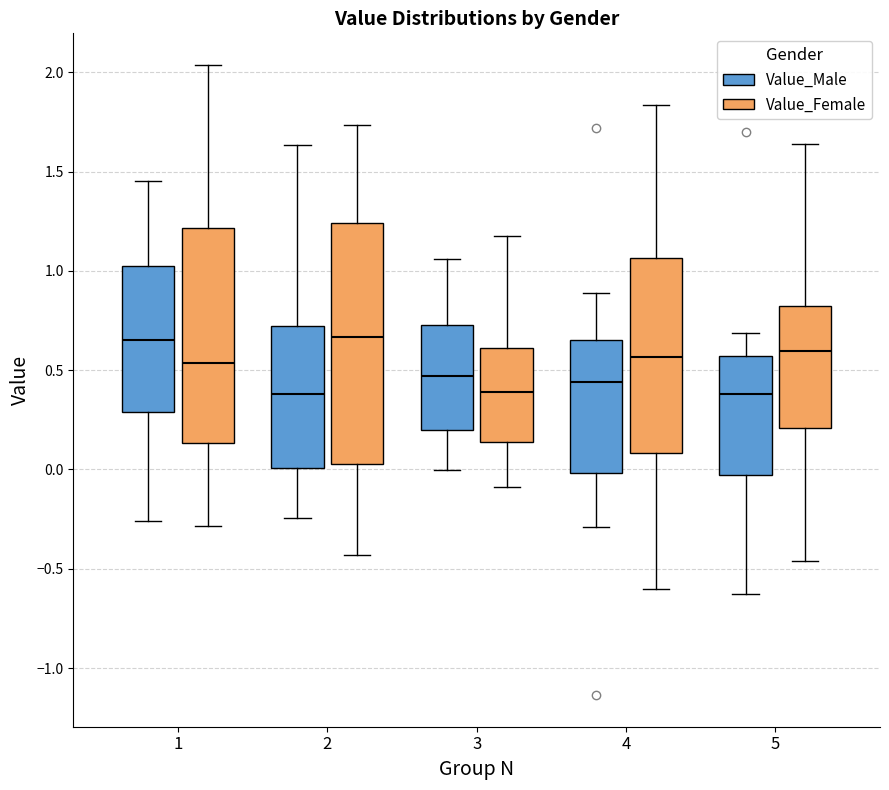

Reading left to right, read every box against the y-axis: the position of its median line, the range the box covers, and the ends of its whiskers. The values are not printed on the chart, so give them approximately, as read against the axis.

1 (Value_Male): median 0.65, box 0.30 to 1.00, whiskers -0.25 to 1.45
1 (Value_Female): median 0.55, box 0.15 to 1.20, whiskers -0.30 to 2.05
2 (Value_Male): median 0.40, box 0.00 to 0.70, whiskers -0.25 to 1.65
2 (Value_Female): median 0.65, box 0.05 to 1.25, whiskers -0.45 to 1.75
3 (Value_Male): median 0.45, box 0.20 to 0.75, whiskers 0.00 to 1.05
3 (Value_Female): median 0.40, box 0.15 to 0.60, whiskers -0.10 to 1.20
4 (Value_Male): median 0.45, box 0.00 to 0.65, whiskers -0.30 to 0.90
4 (Value_Female): median 0.55, box 0.10 to 1.05, whiskers -0.60 to 1.85
5 (Value_Male): median 0.40, box -0.05 to 0.55, whiskers -0.65 to 0.70
5 (Value_Female): median 0.60, box 0.20 to 0.80, whiskers -0.45 to 1.65